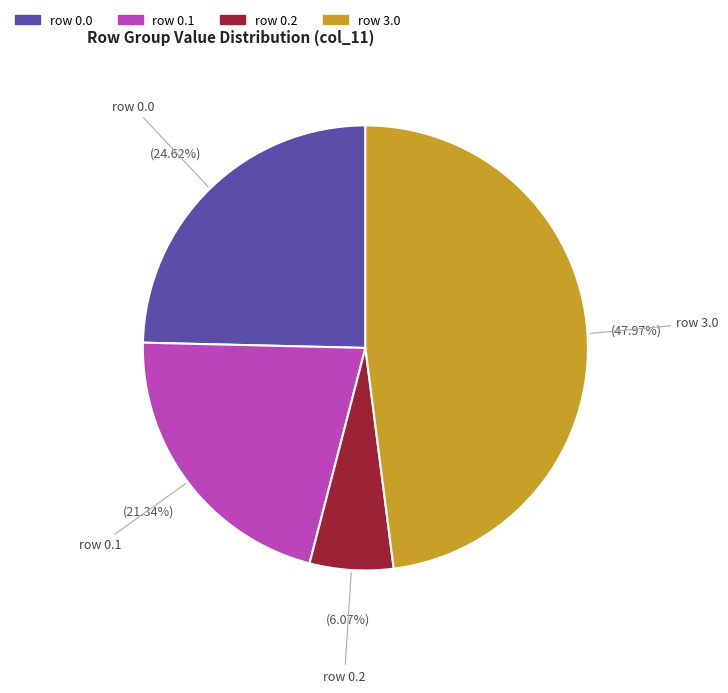

Is there any slice that represents more than half of the pie?

No